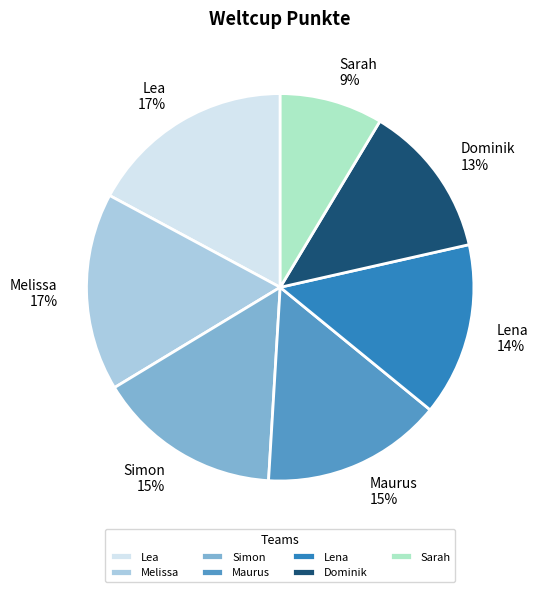

Do Sarah and Lena together represent more than half of the pie?

No